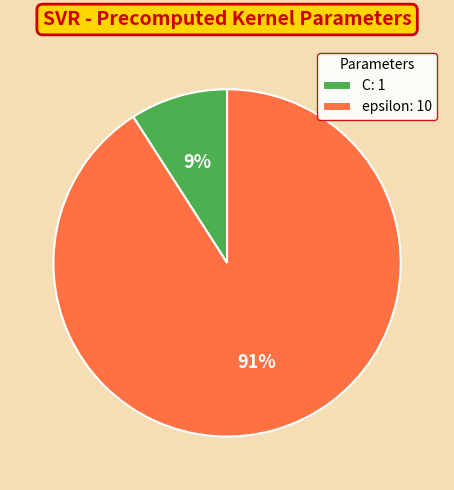

Rank the categories by value from lowest to highest.

C, epsilon